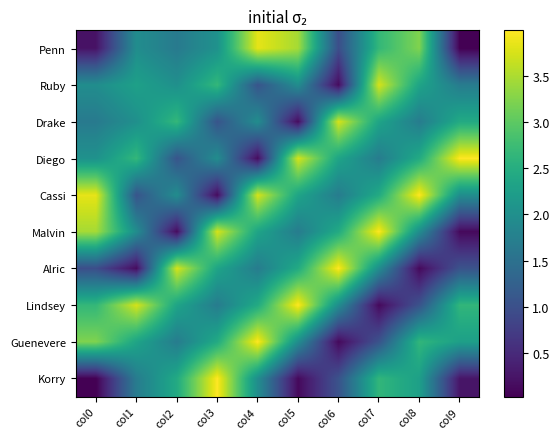

What is the total value across all series at col3?

22.1